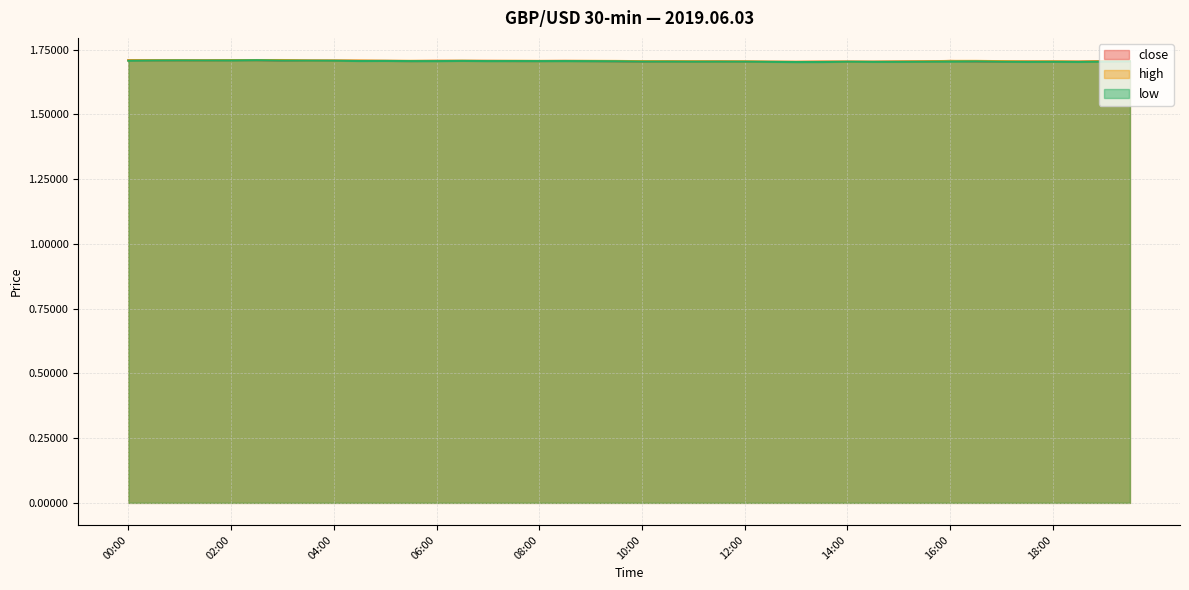

Rank the series at 07:00 from lowest to highest value.

low, close, high